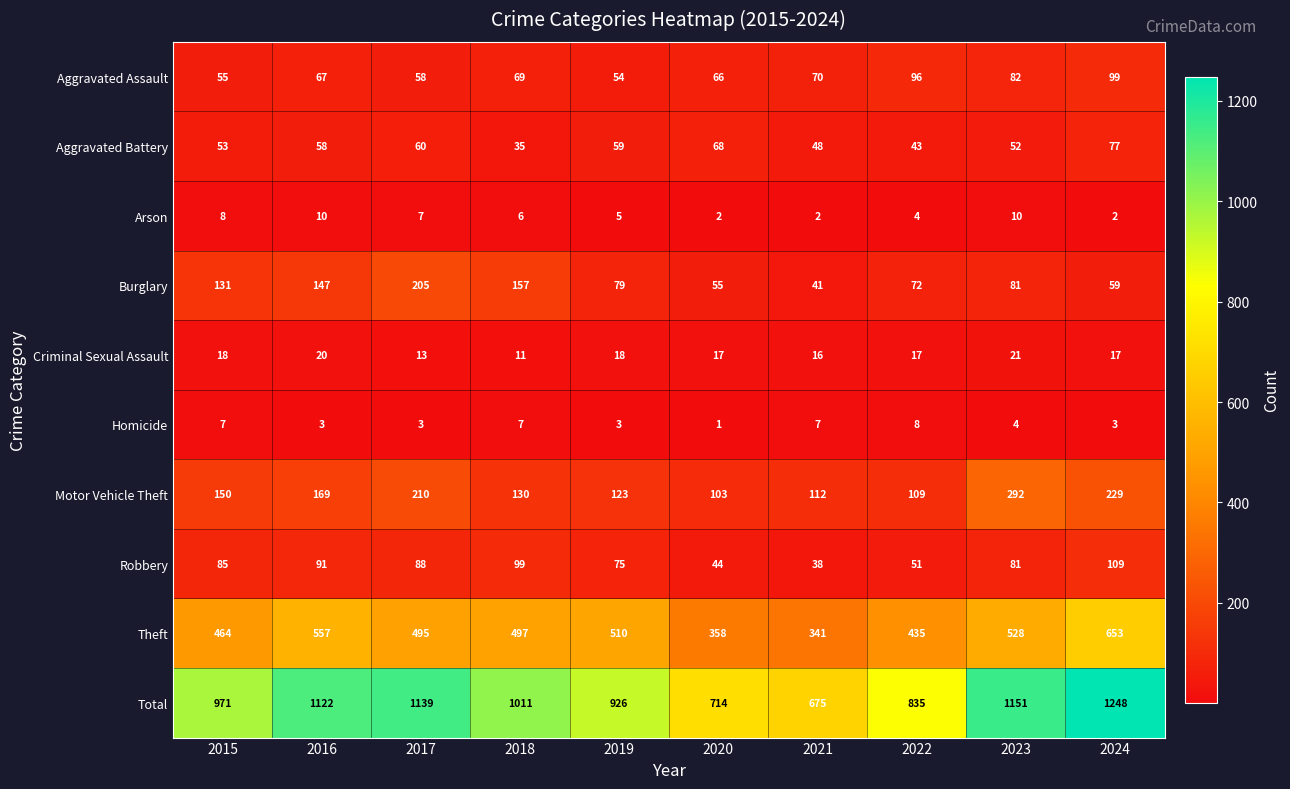

At which label does Total reach its minimum?

2021